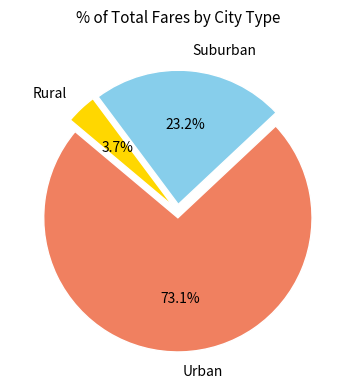

Which slice is the largest?

Urban